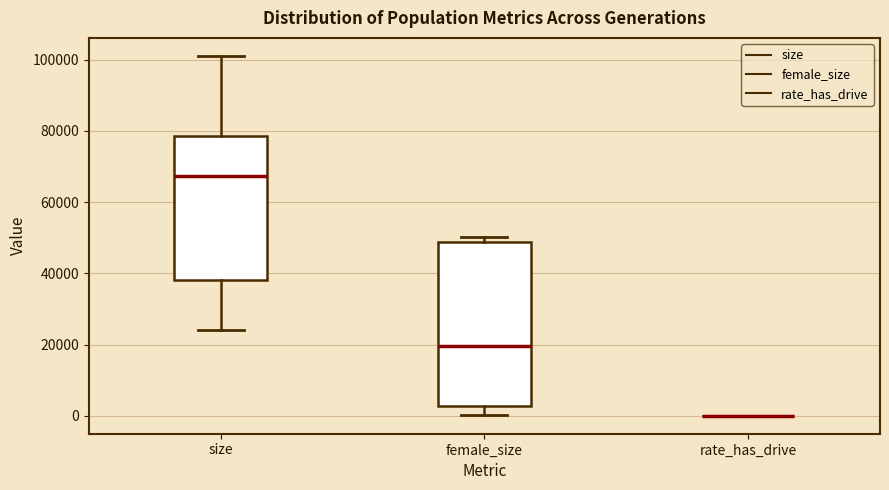

Reading left to right, transcribe this box plot: for each box, give where its median line is, the range the box spans, and where its two whiskers end, as read against the y-axis. The values are not printed on the chart, so give them approximately, as read against the axis.

size: median 68000, box 38000 to 78000, whiskers 24000 to 102000
female_size: median 20000, box 2000 to 48000, whiskers 0 to 50000
rate_has_drive: box collapsed to a line at 0, whiskers 0 to 0